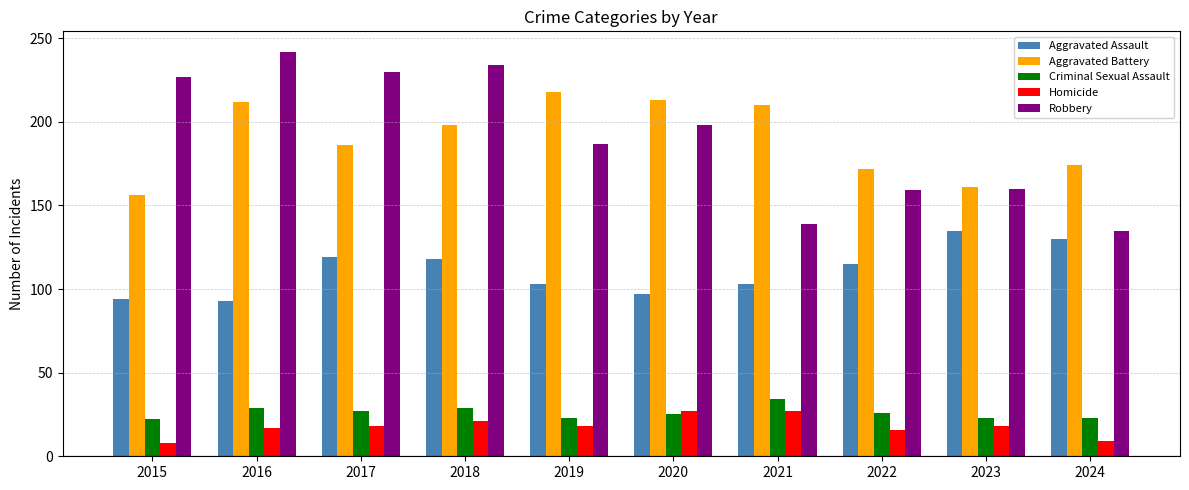

How many bars are there in each group?

5